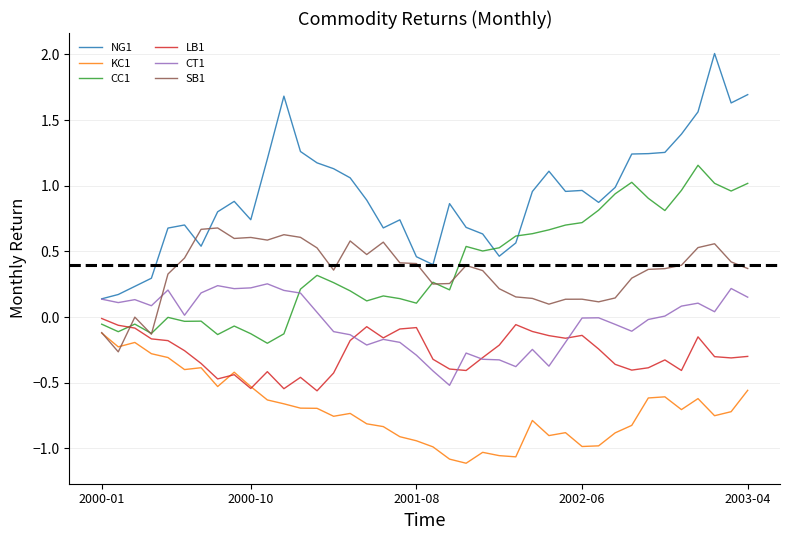

Which series has the largest total across all categories?

NG1